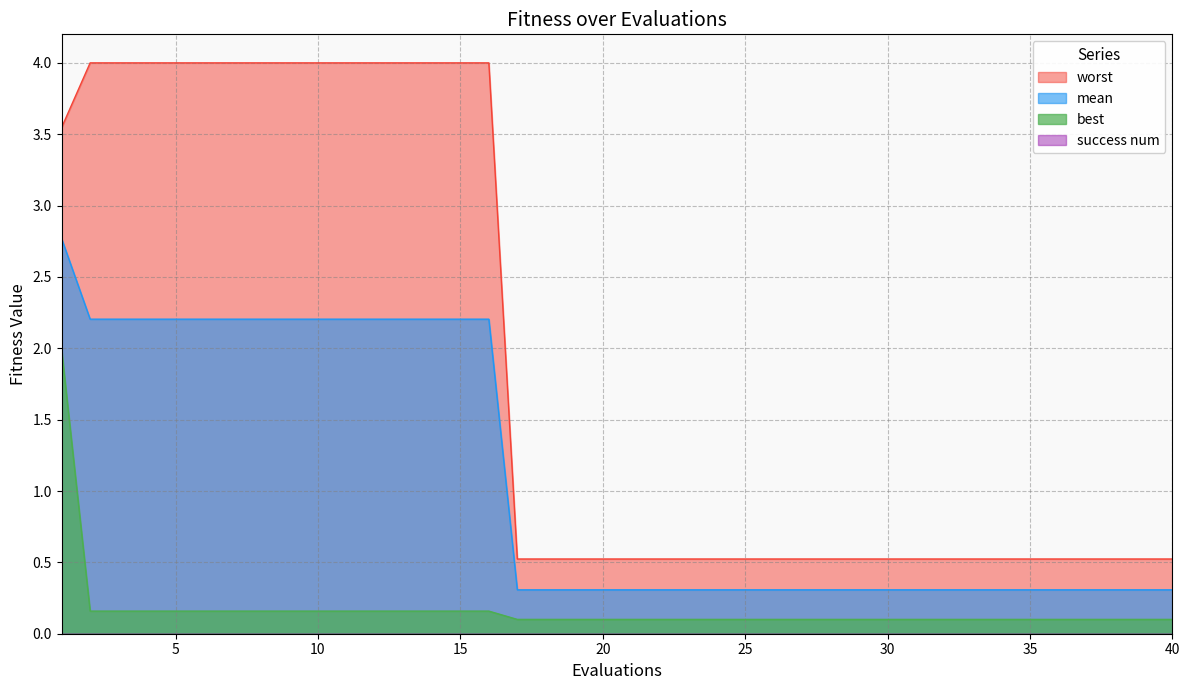

Which series has the widest spread of values?

worst